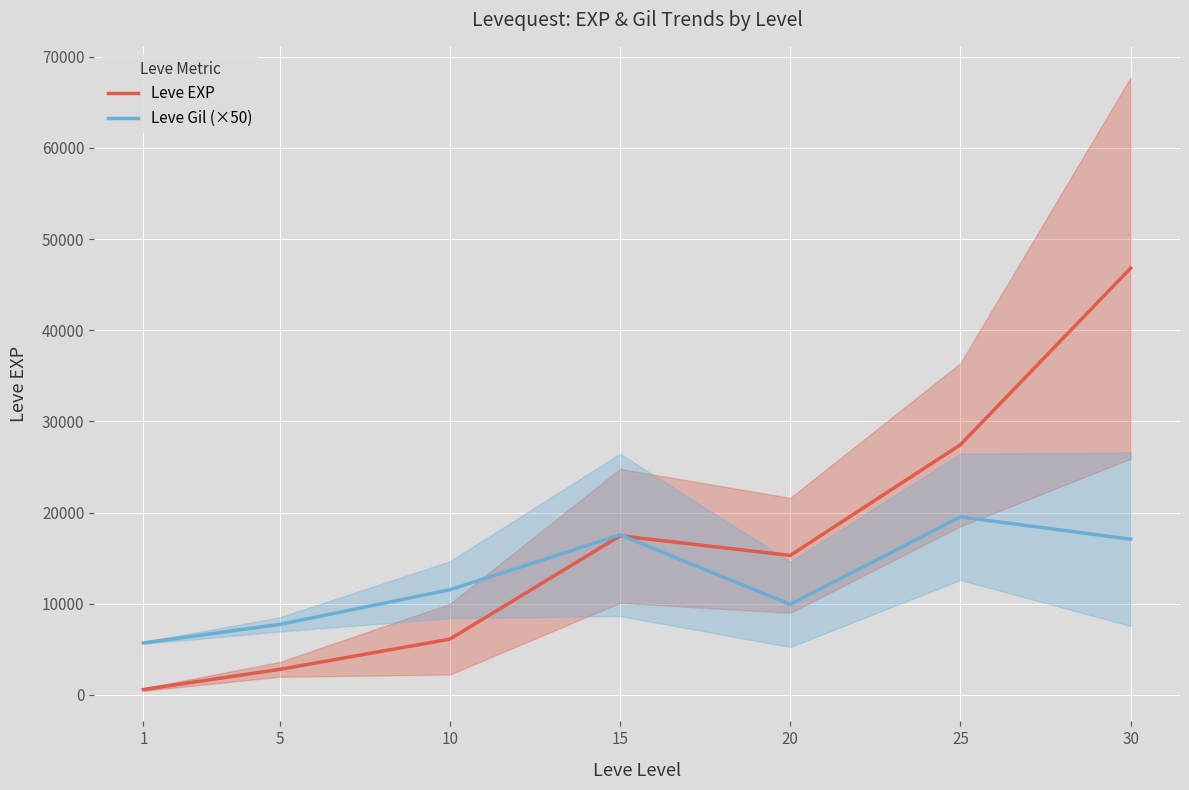

Reading left to right, transcribe all the data shown in this chart.

Leve EXP: 1=585	5=2790	10=6110	15=17445	20=15295	25=27440	30=46815
Leve Gil (×50): 1=5700	5=7725	10=11525	15=17550	20=9925	25=19525	30=17075